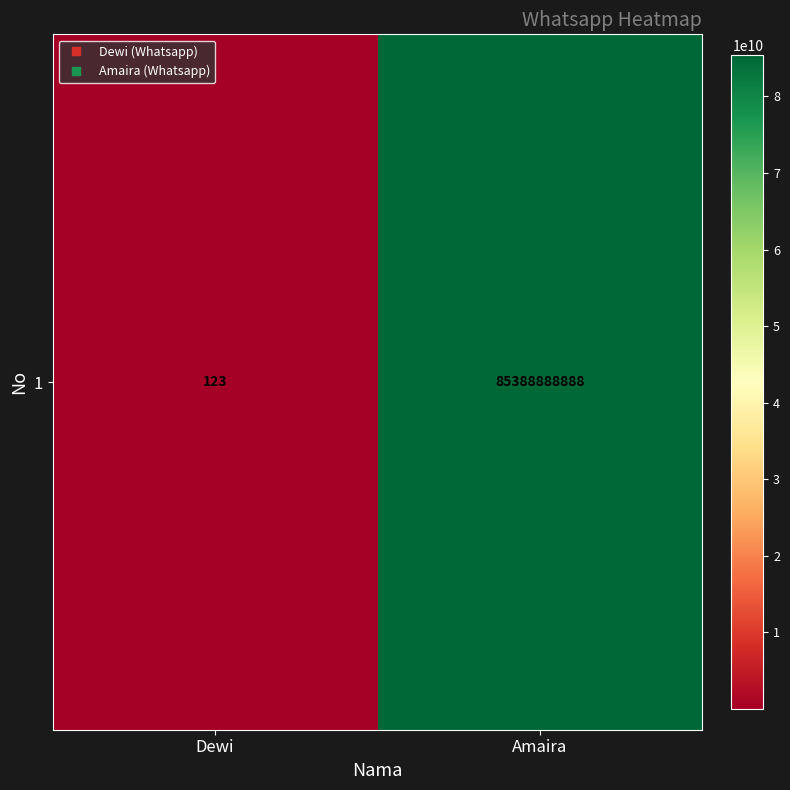

Which category has the highest value across all series?

Amaira